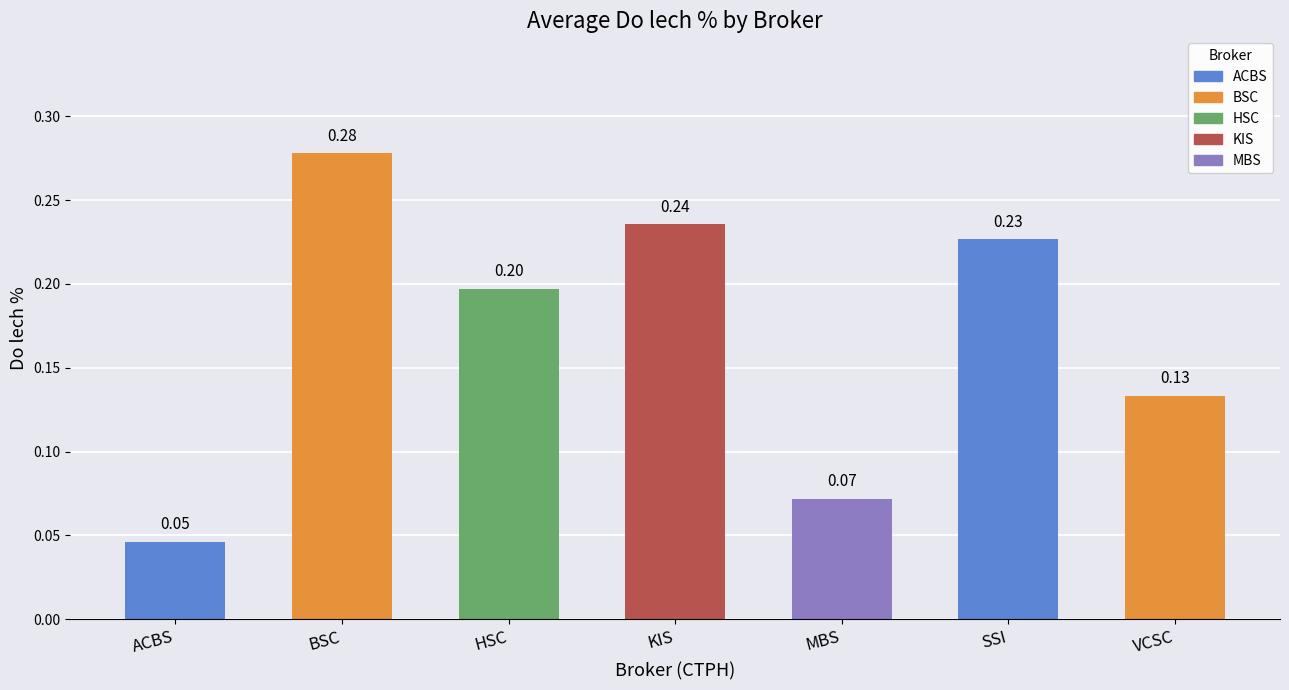

At which category does the chart reach its peak across all series?

BSC